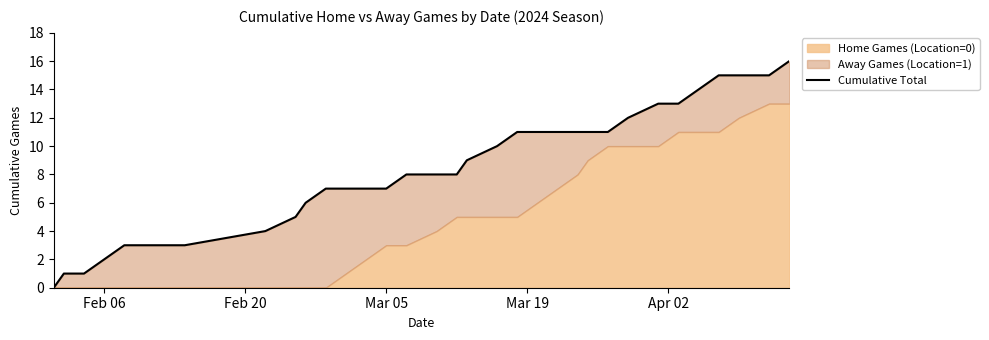

The value at 13 is 4. True or false?

False